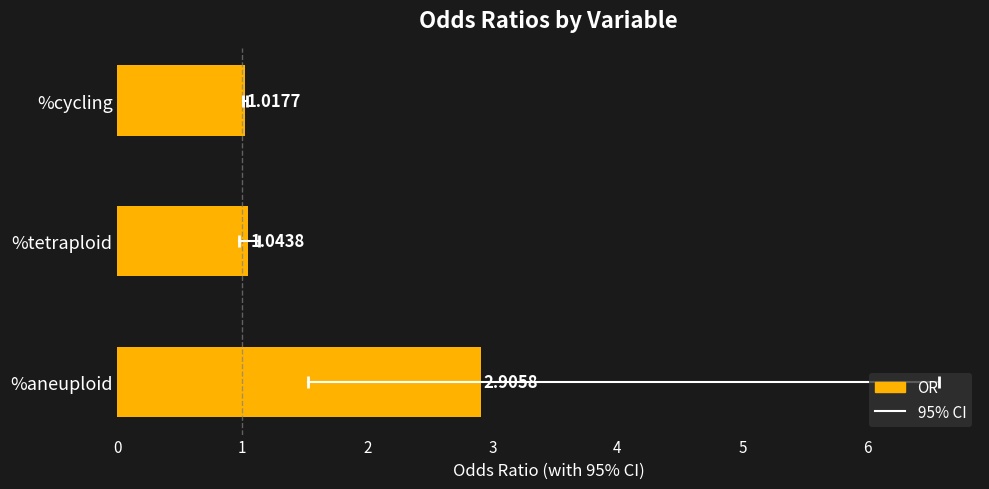

List the labels in order of value, smallest first.

%cycling, %tetraploid, %aneuploid